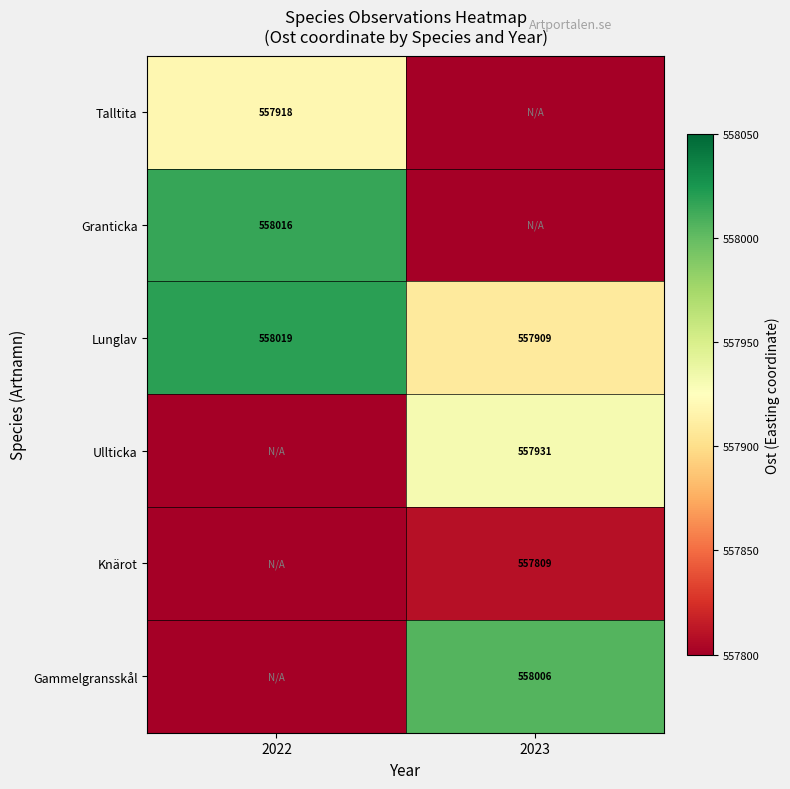

At how many categories does at least one series exceed 93017?

2